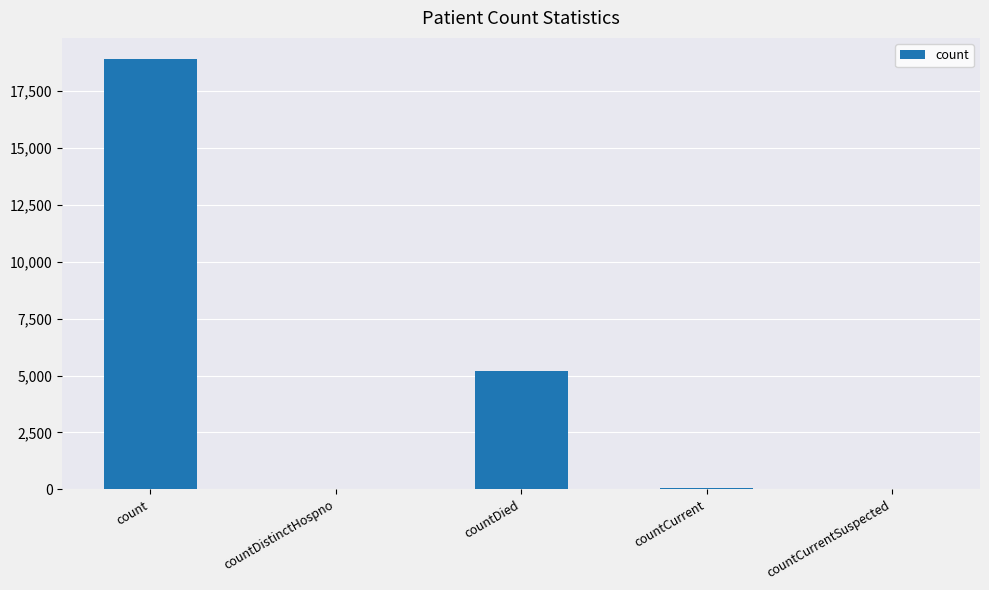

The chart shows a value of 0 at countCurrentSuspected. True or false?

True